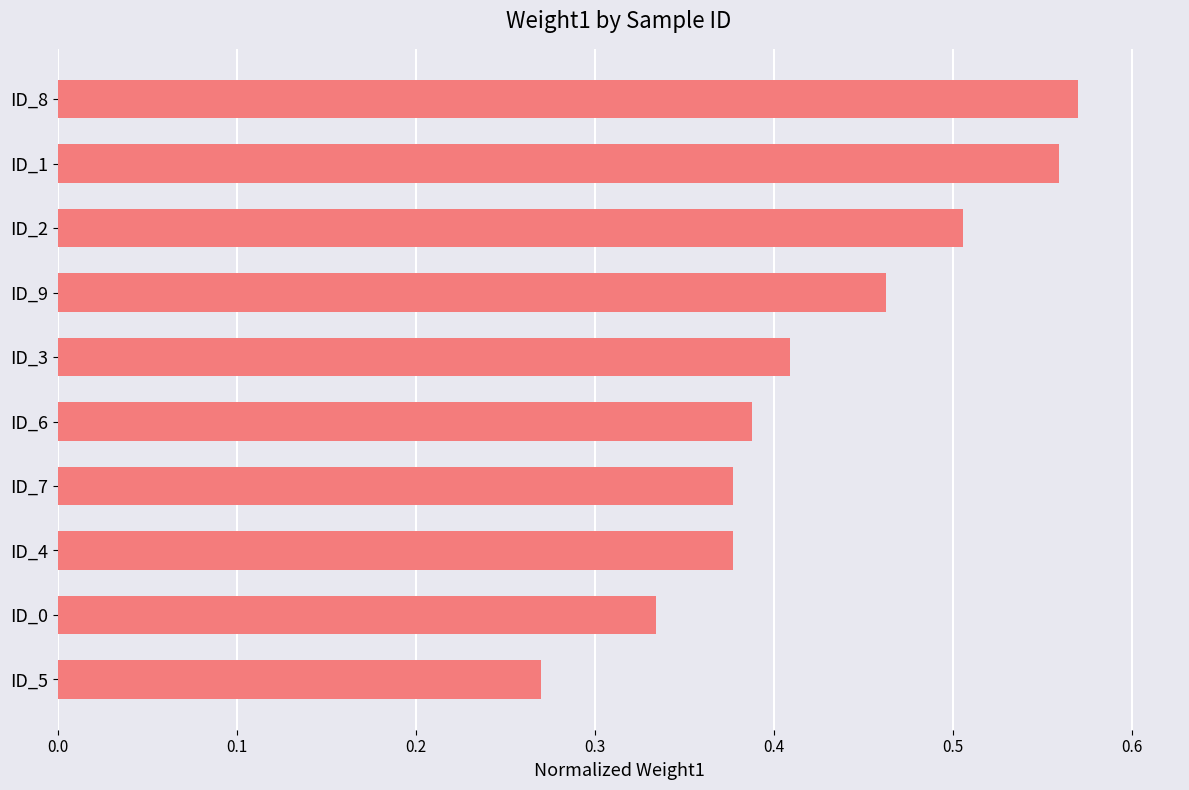

What is the sum of the values at ID_2 and ID_4?

0.9